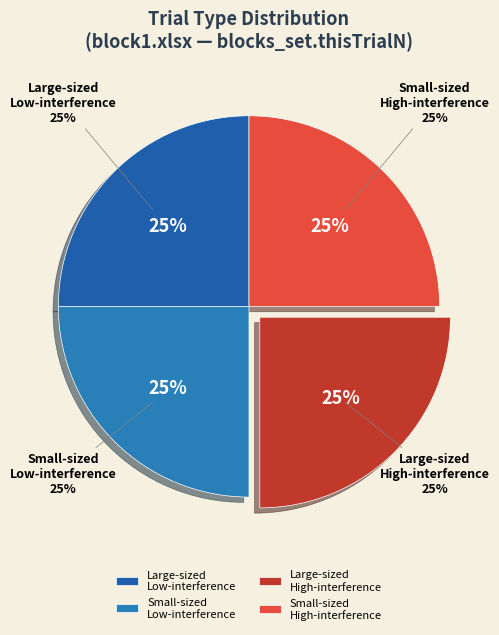

The block1.xlsx slice represents 89% of the pie. True or false?

False